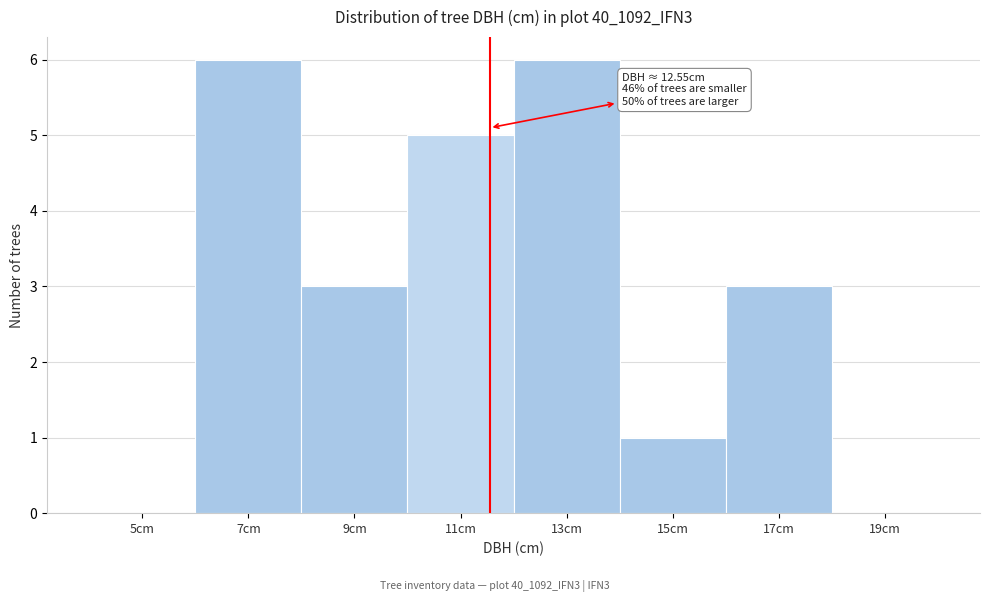

Reading left to right, what are all the values shown in this chart?

5cm=0	7cm=6	9cm=3	11cm=5	13cm=6	15cm=1	17cm=3	19cm=0